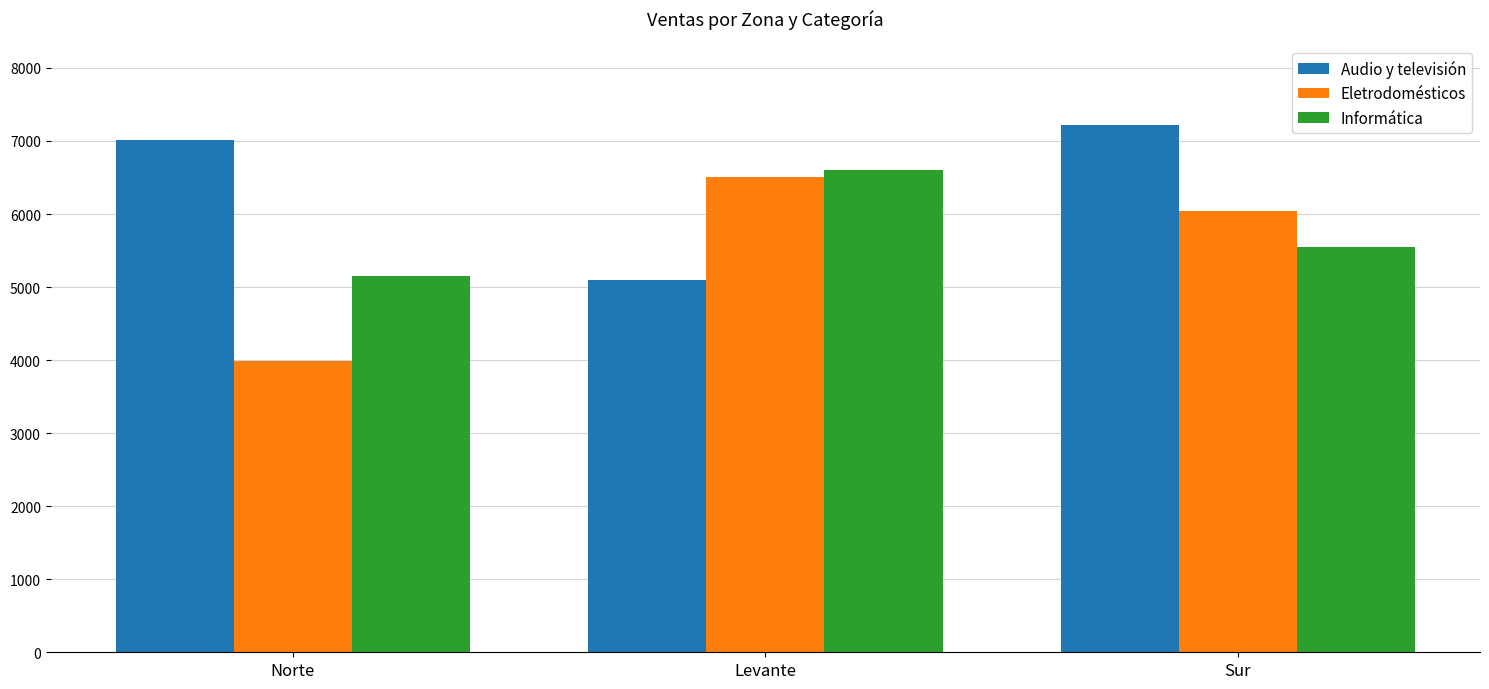

What is the highest value of the Informática series?

6605.5